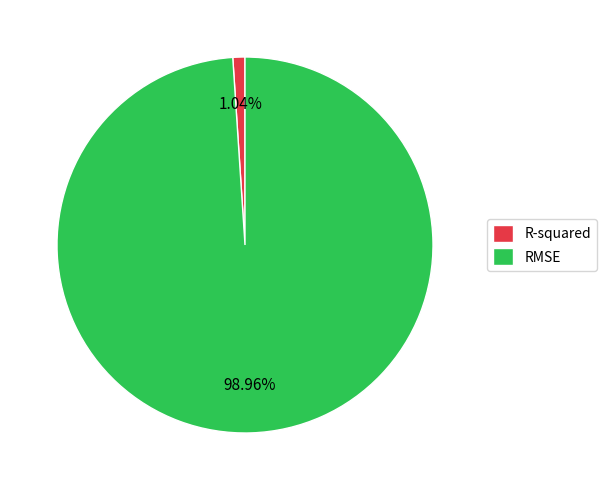

How many segments does this pie chart have?

2